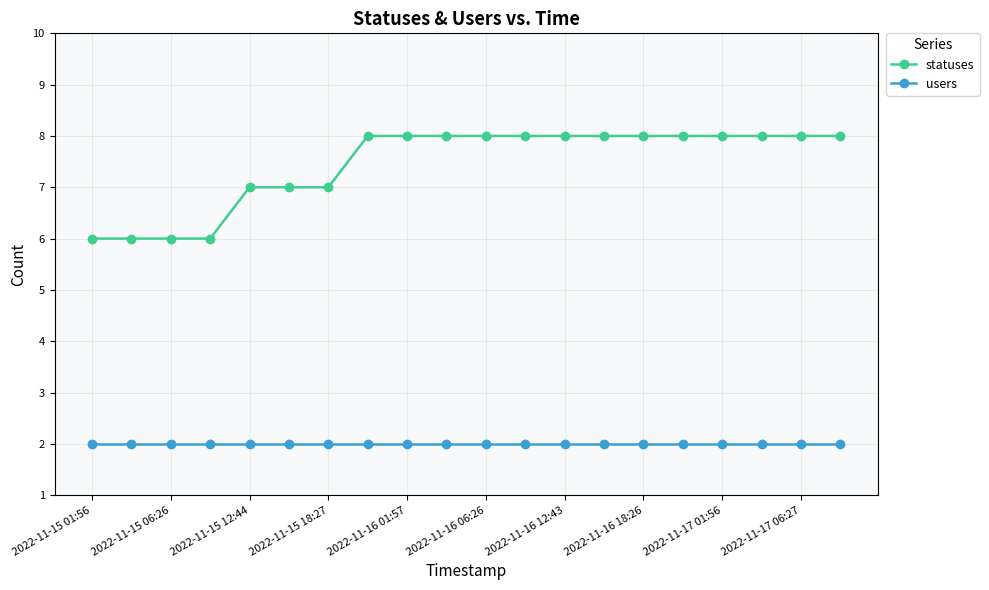

What is the value of the users point at the 16th from the left?

2